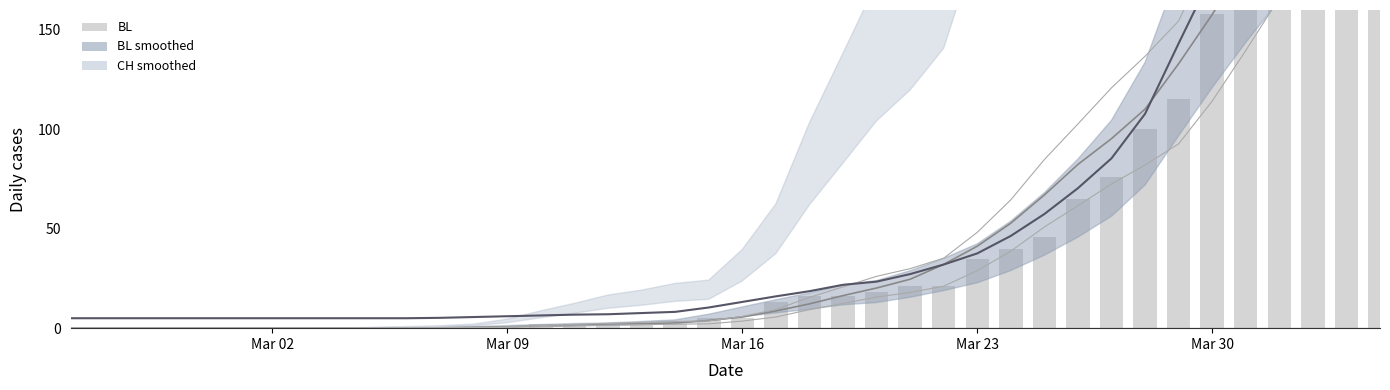

What is the average value of the CH (smoothed) series?

50.8